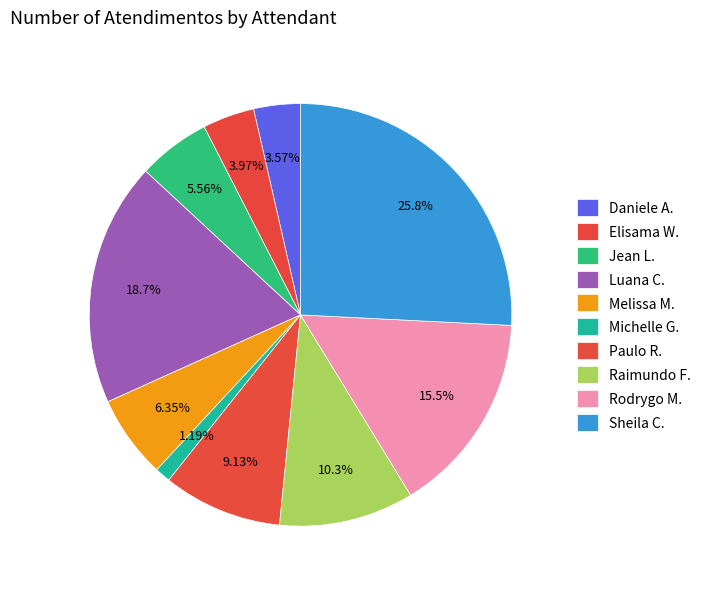

To the nearest percent, what is the average slice percentage?

10%